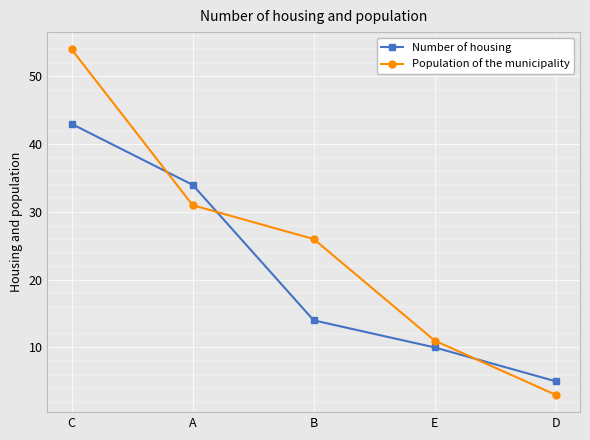

At which category does the chart reach its peak across all series?

C